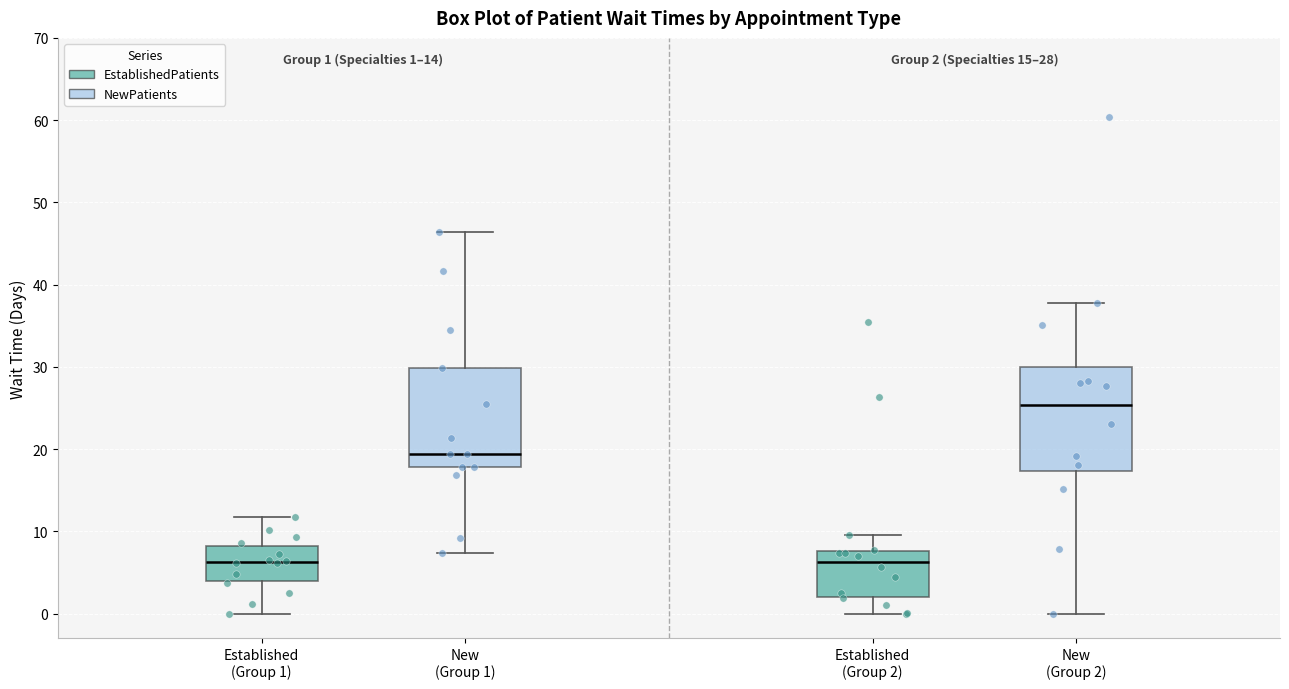

Which box has the highest median line?

New (Group 2)